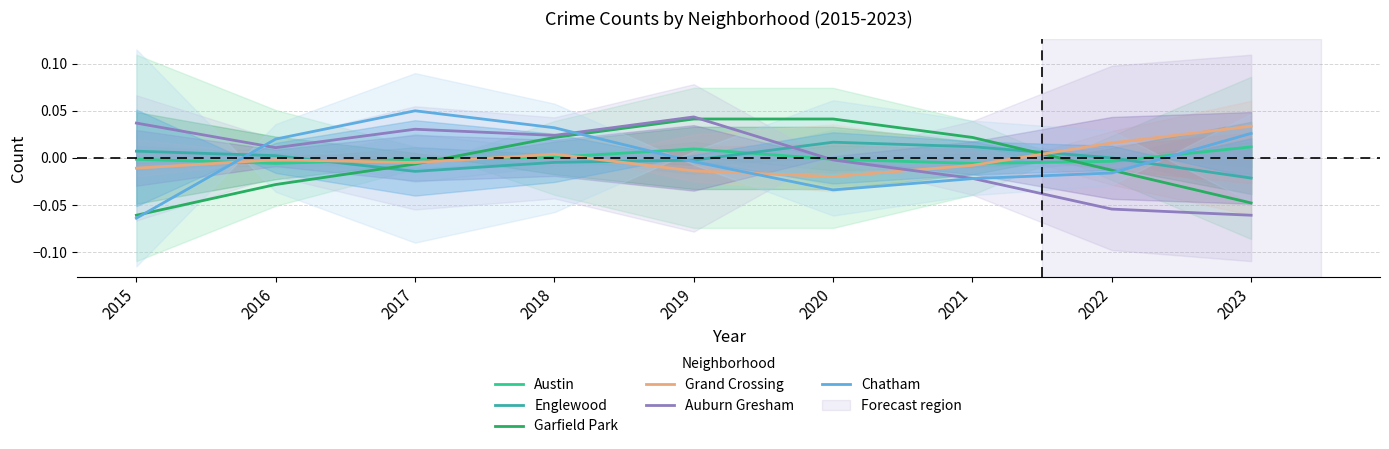

Which series has the largest total across all categories?

Auburn Gresham